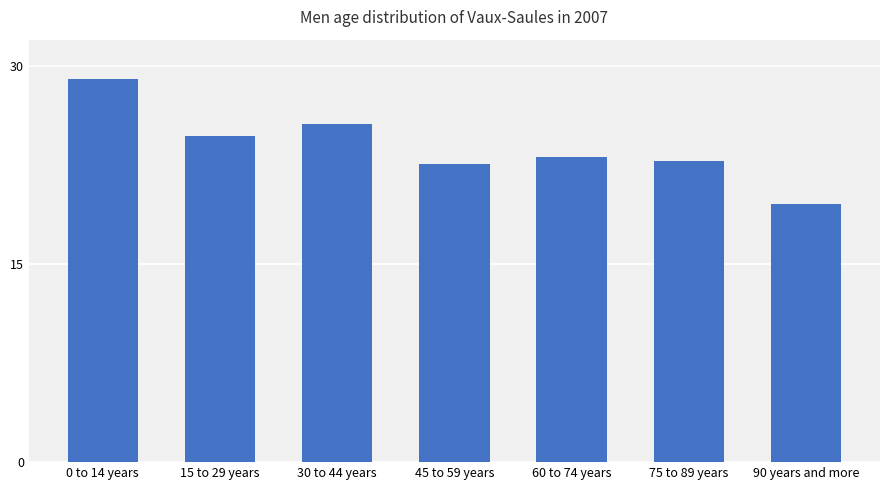

The chart shows a value of 35.1 at 45 to 59 years. True or false?

False